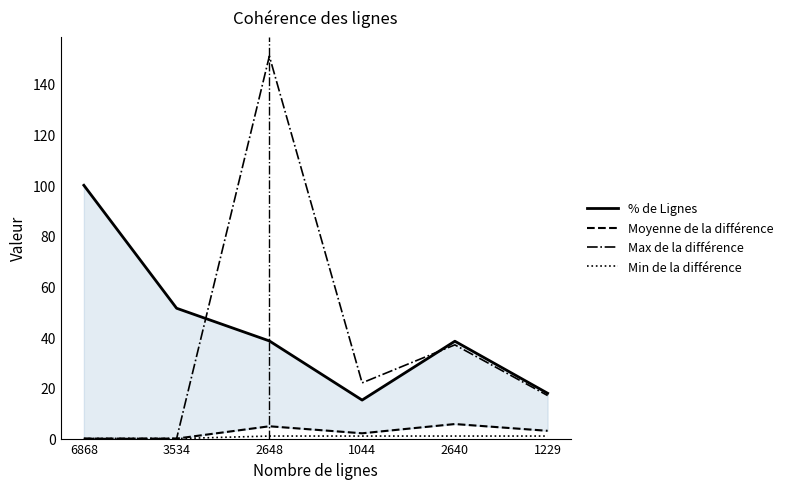

At which category does % de Lignes reach its first local valley?

1044